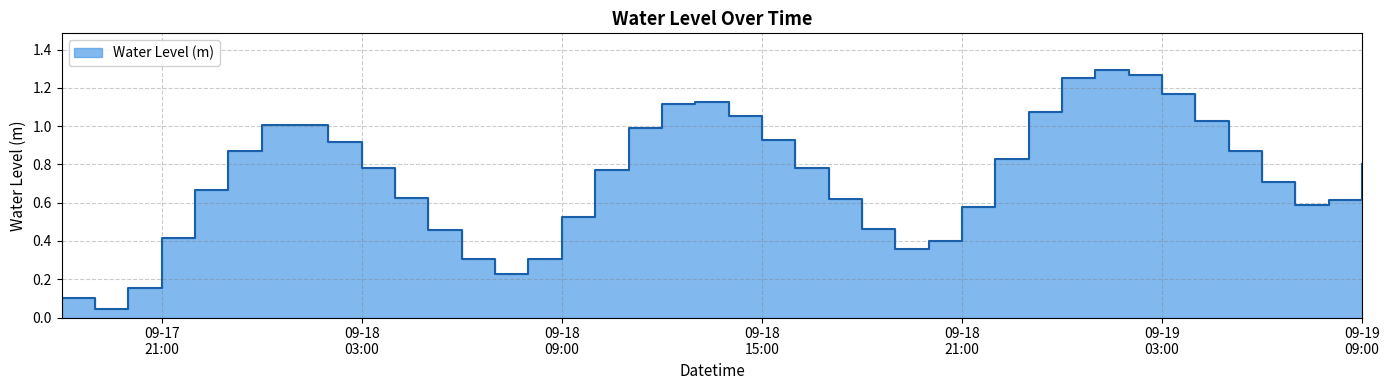

What is the label of the 15th point from the right?

2023-09-18 19:00:00